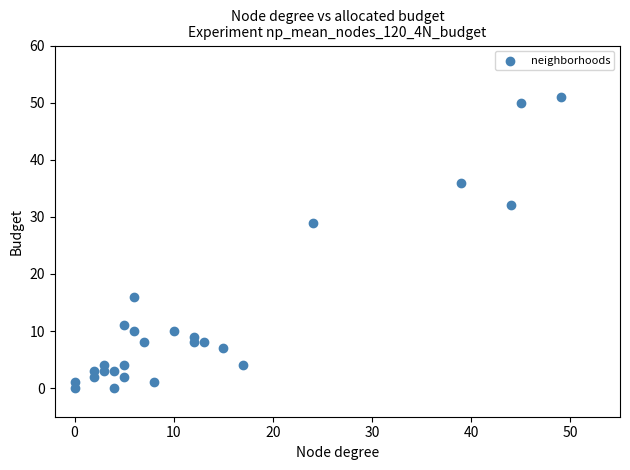

What Y value in the scatter plot is closest to 25?

29